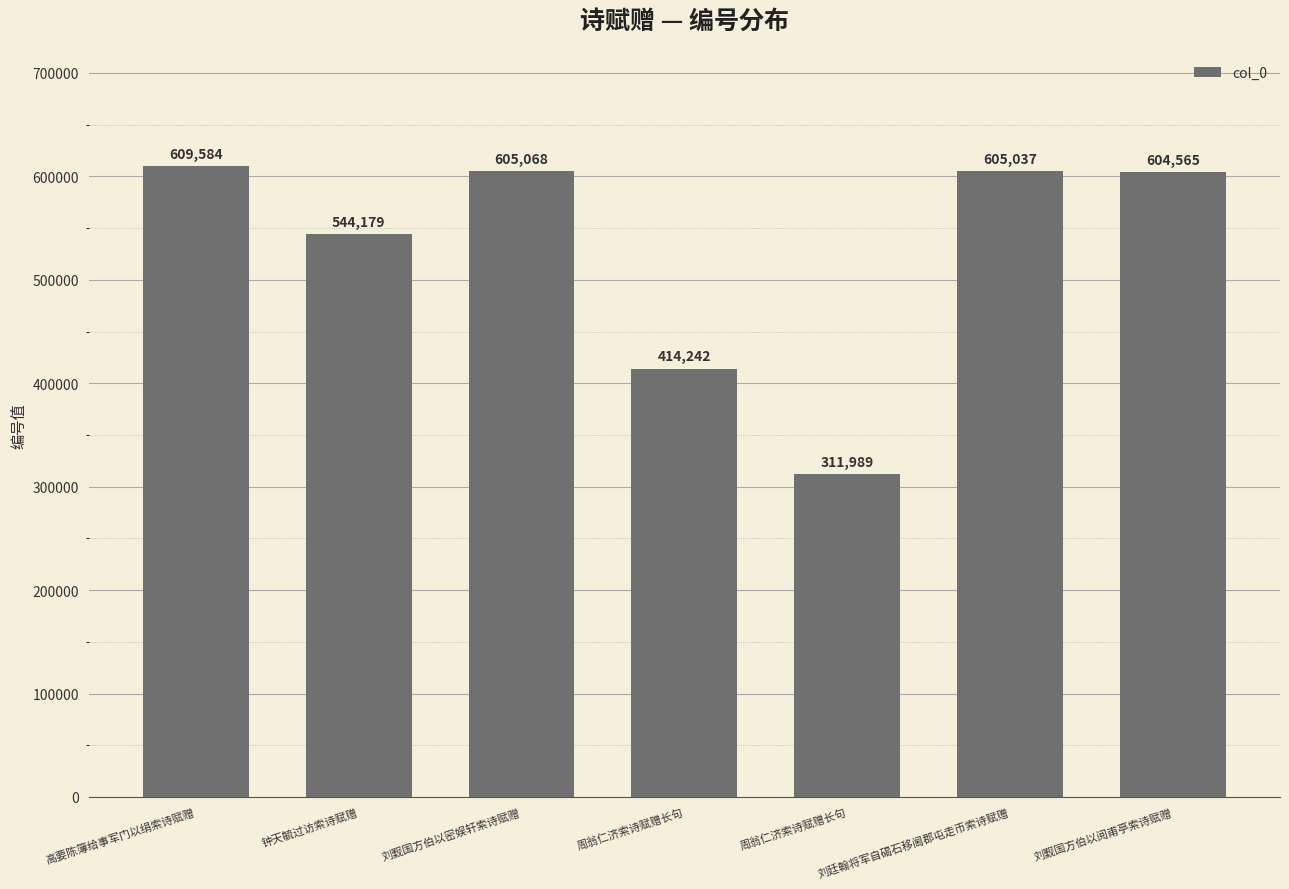

How many distinct data groups are displayed?

1